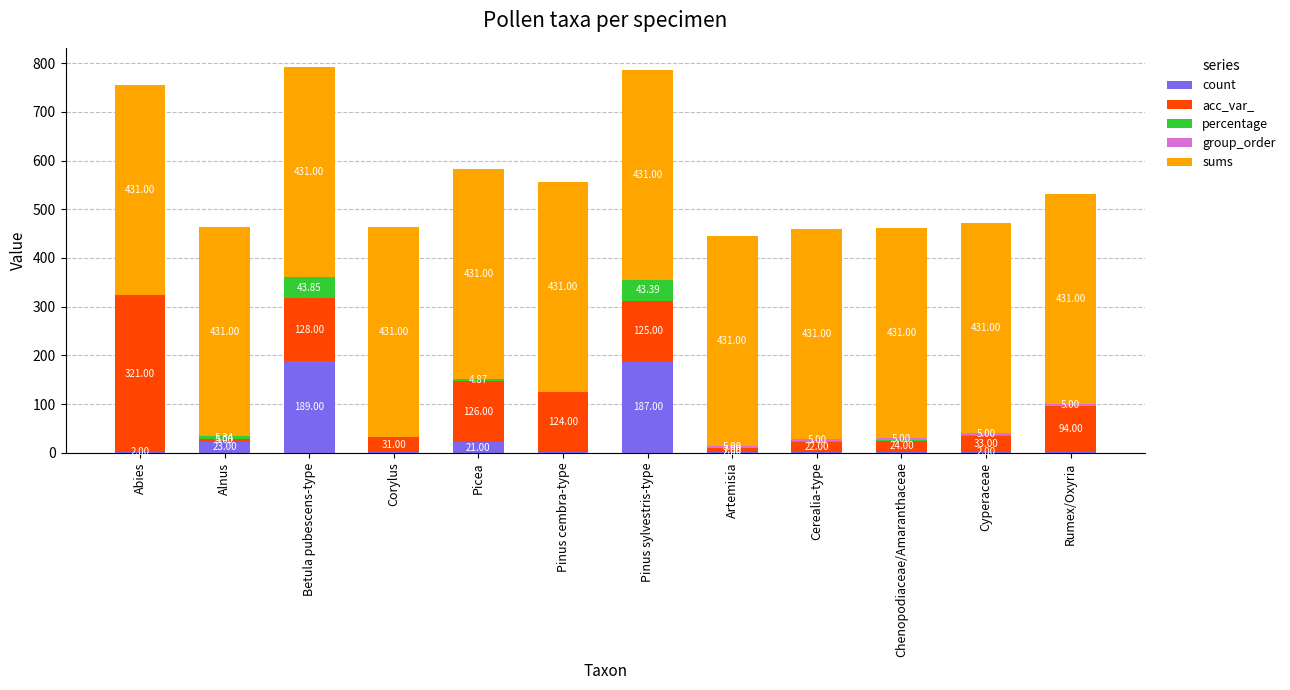

Are the bars horizontal?

No